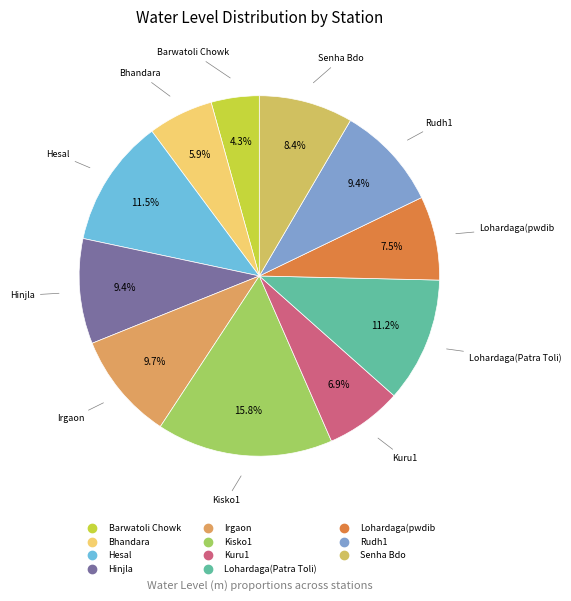

Which slice is the largest?

Kisko1